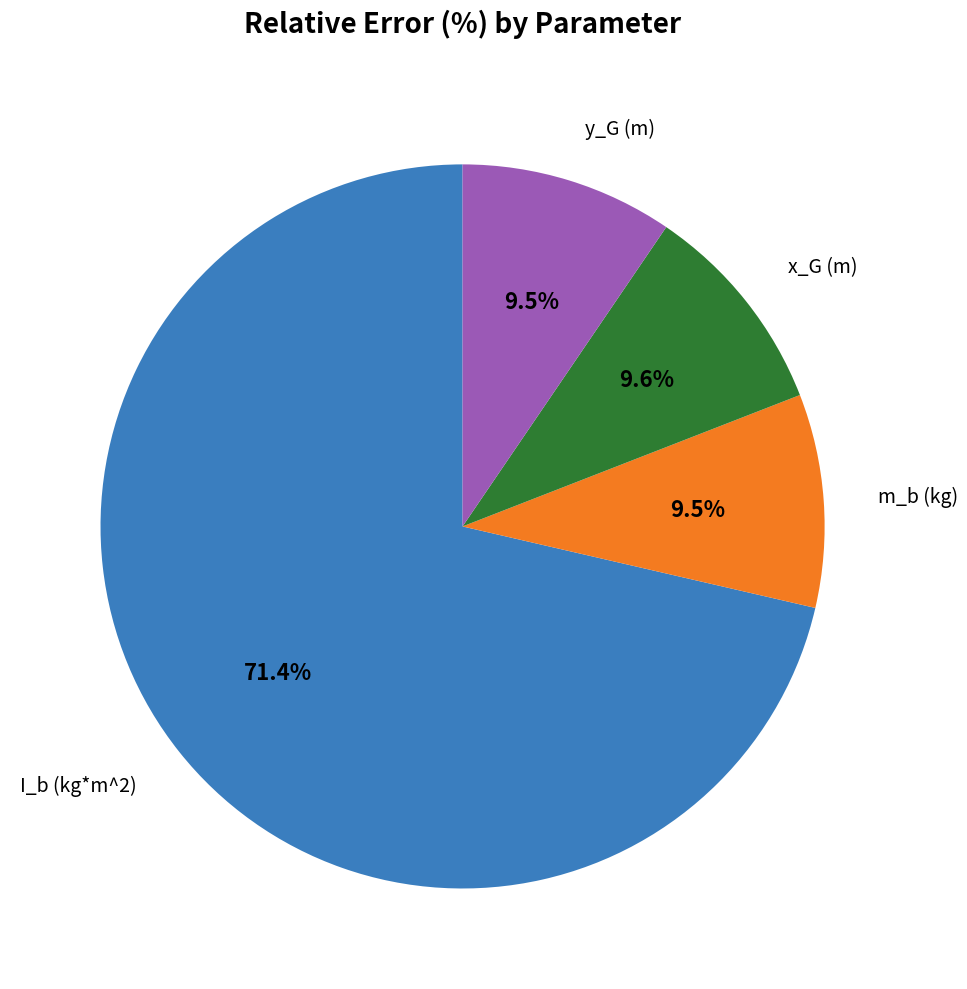

Is there any slice that represents more than half of the pie?

Yes